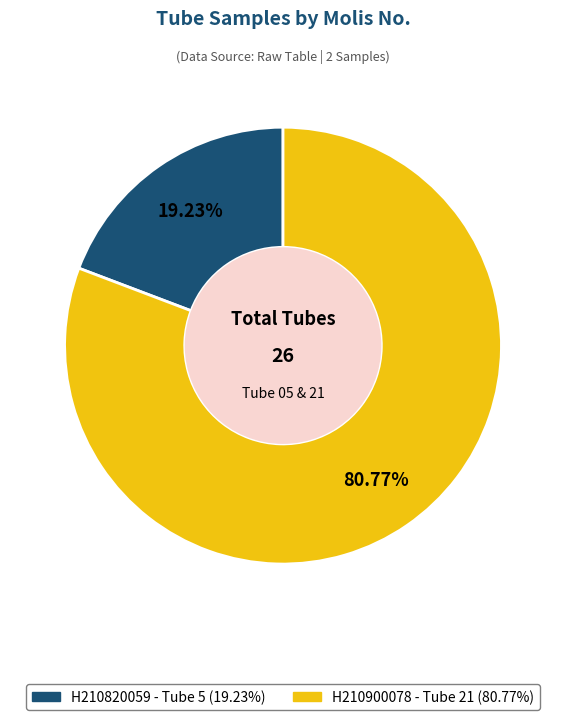

True or false: H210820059 accounts for 19% of the total.

True